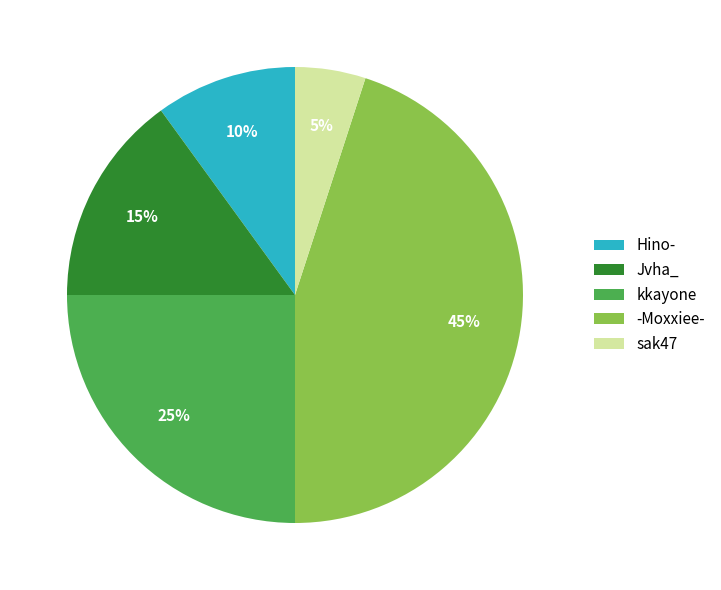

Which category has the biggest portion of the pie?

-Moxxiee-